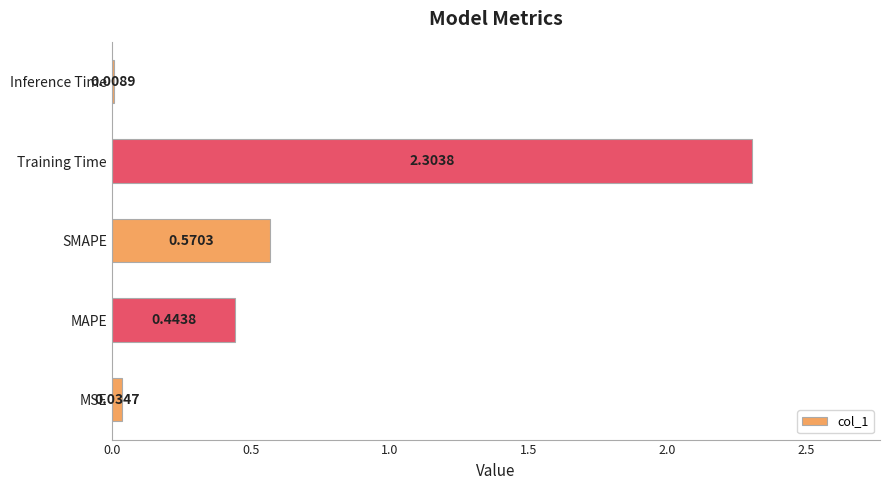

What is the sum of all values?

3.4